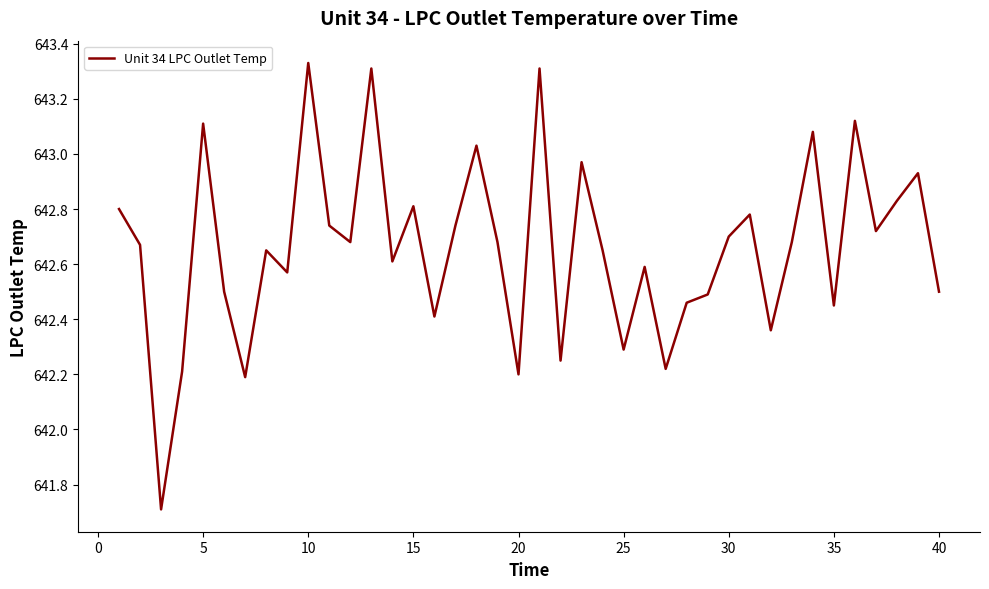

What is the difference between the maximum and minimum values?

1.6